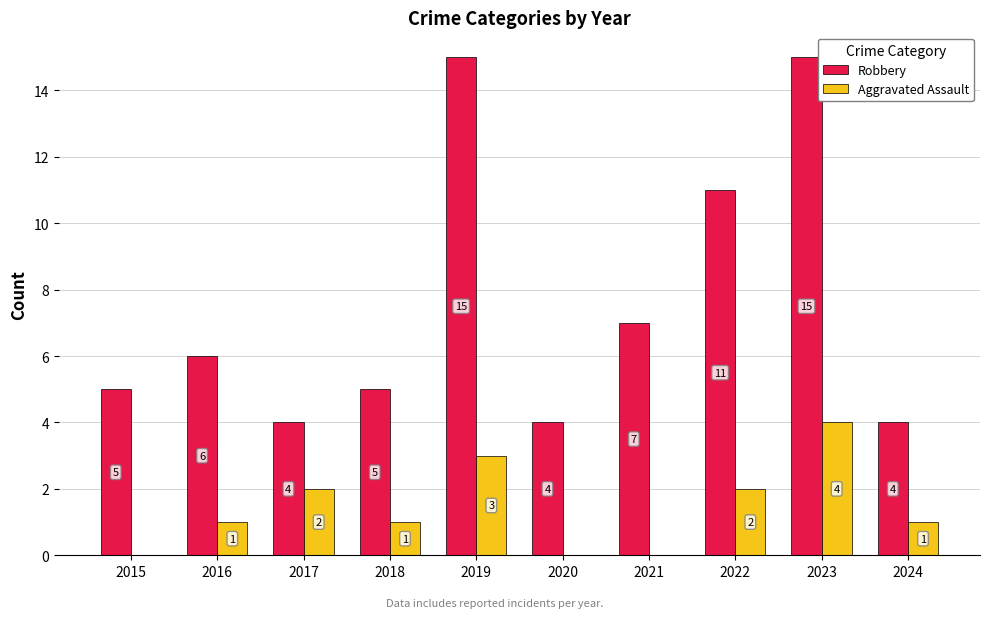

How many categories are shown in the chart?

10